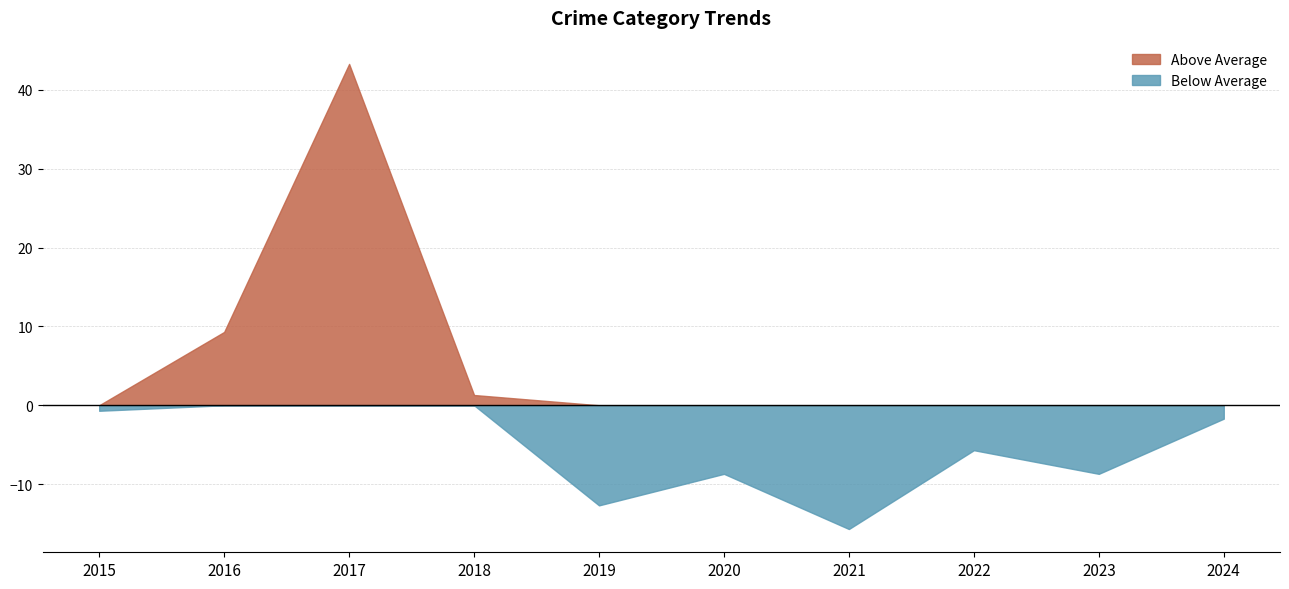

Does the chart have visible grid lines?

Yes